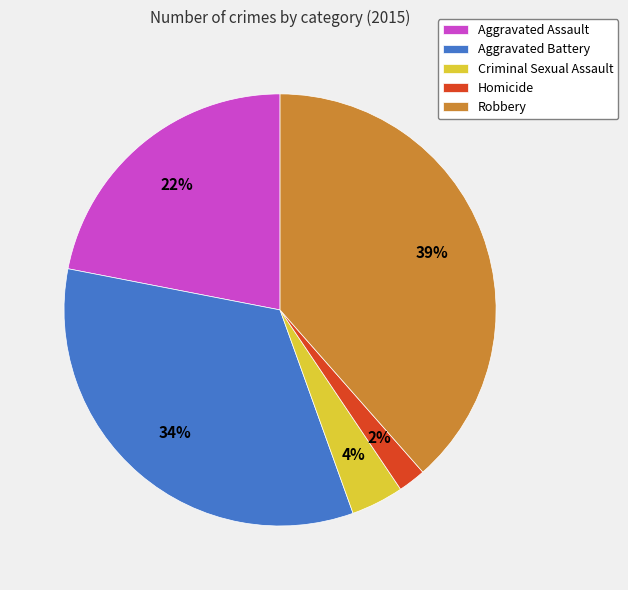

Is there a majority slice in this chart?

No